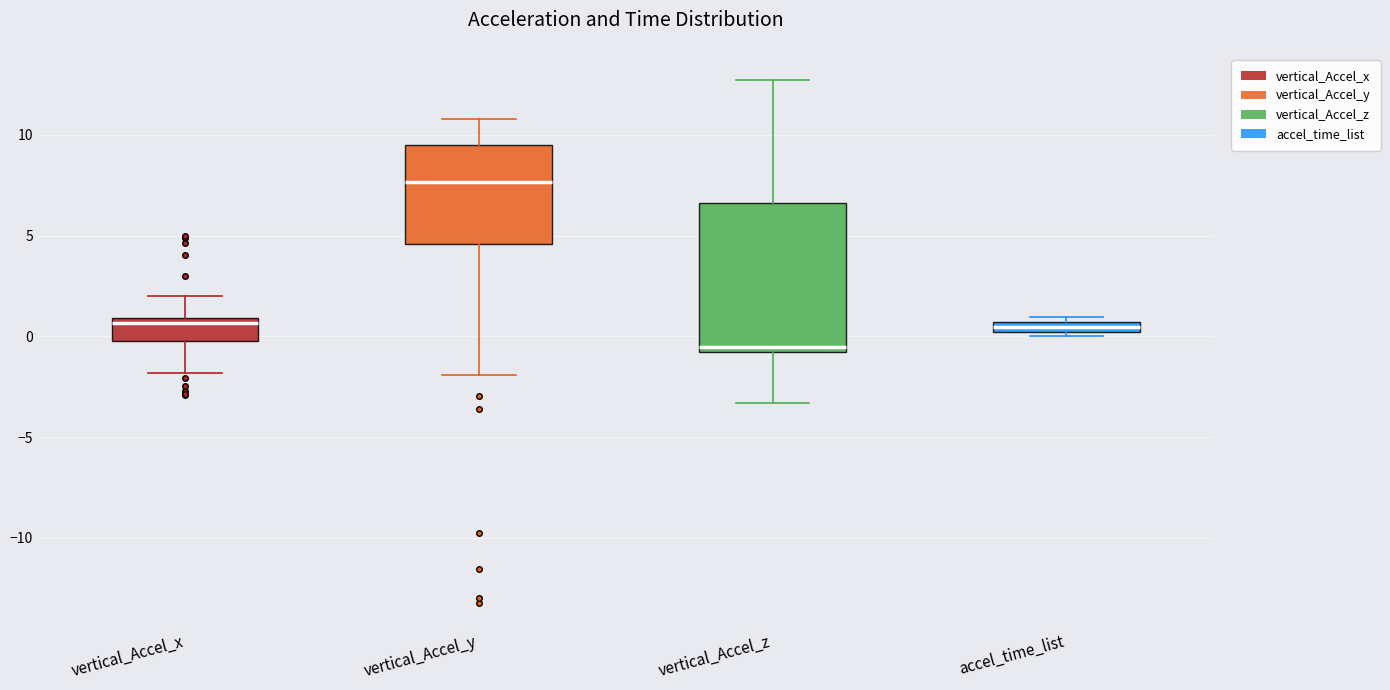

Comparing the boxes themselves (not the whiskers), which one is the tallest?

vertical_Accel_z